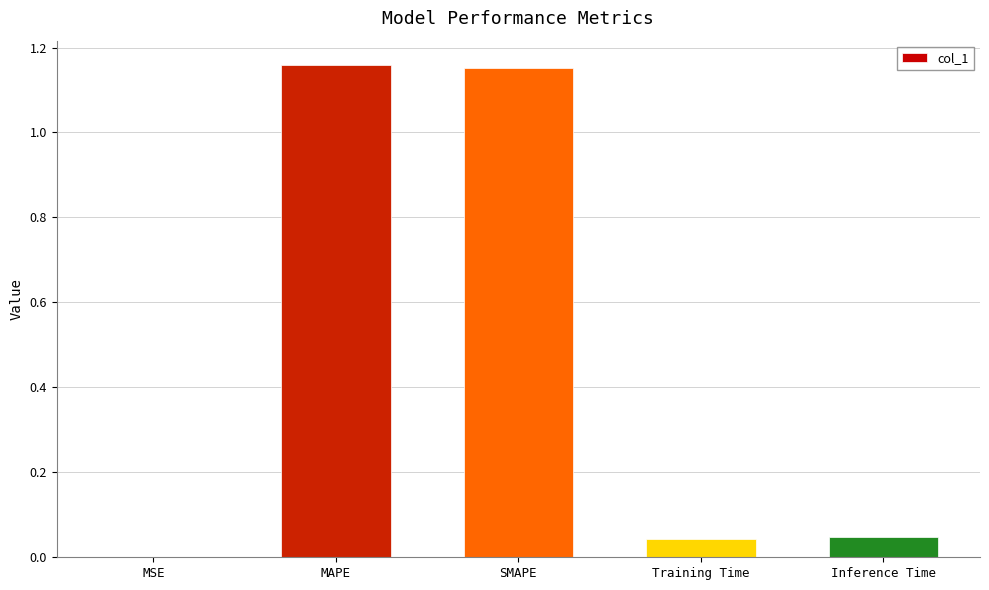

What is the sum of the values at SMAPE and MAPE?

2.3